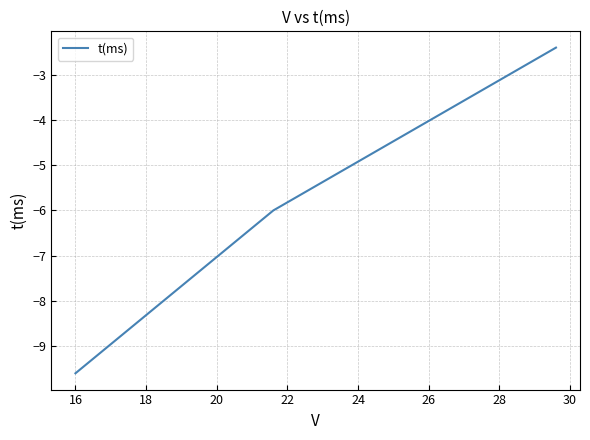

What is the smallest value displayed?

-9.6